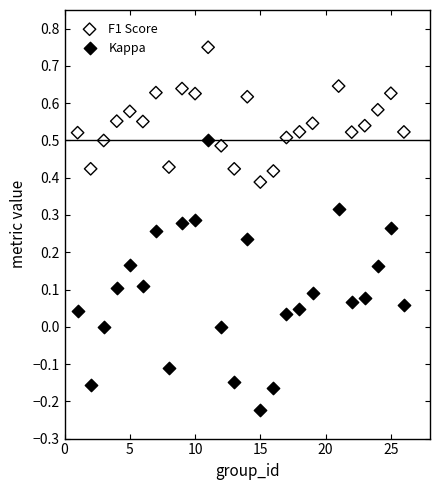

Which series has the largest Y range (max minus min)?

Kappa